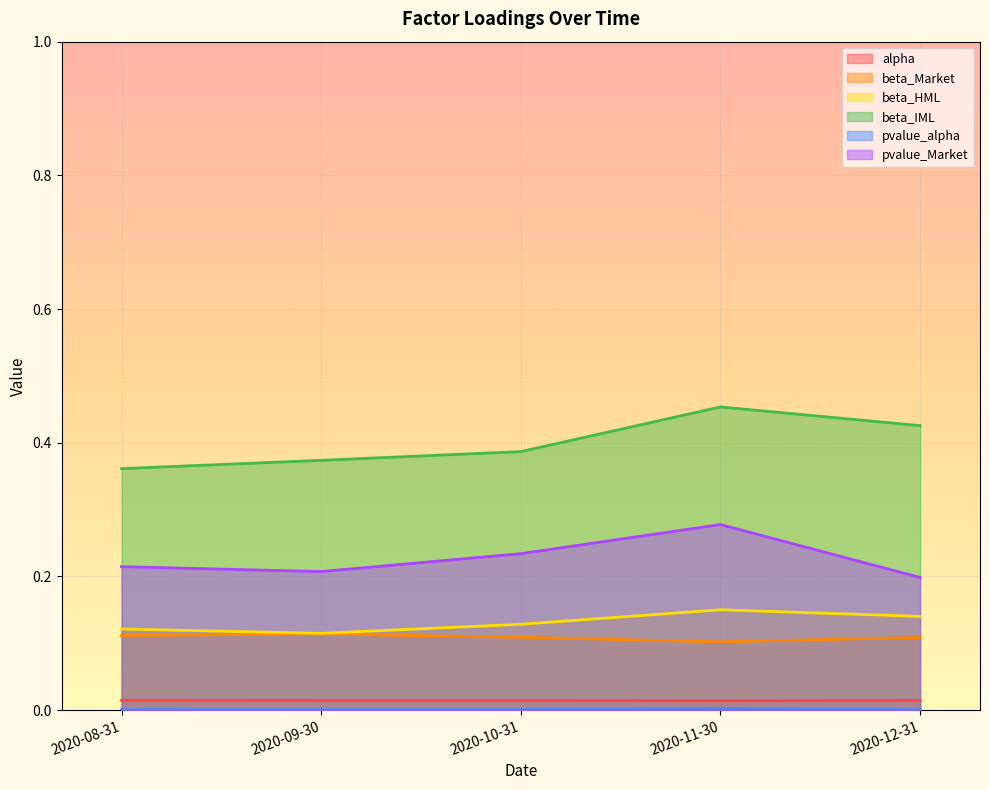

Which series has the largest total across all categories?

beta_IML